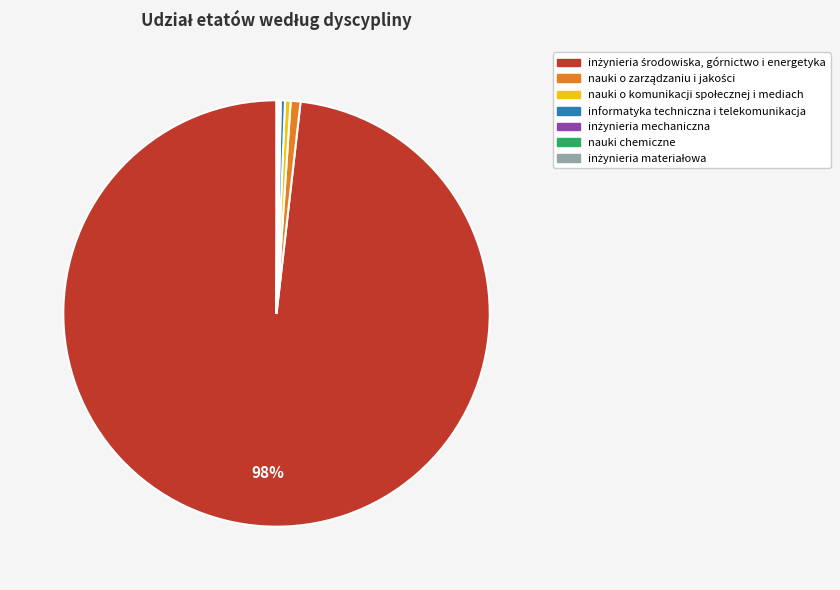

To the nearest percent, what is the average slice percentage?

14%